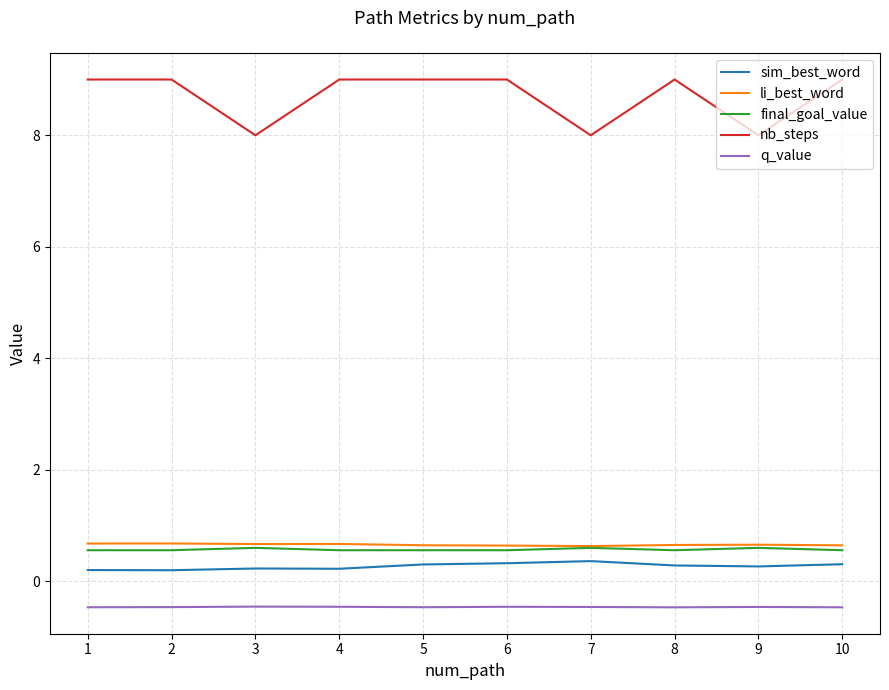

The li_best_word series shows 0.7 at 8. True or false?

True